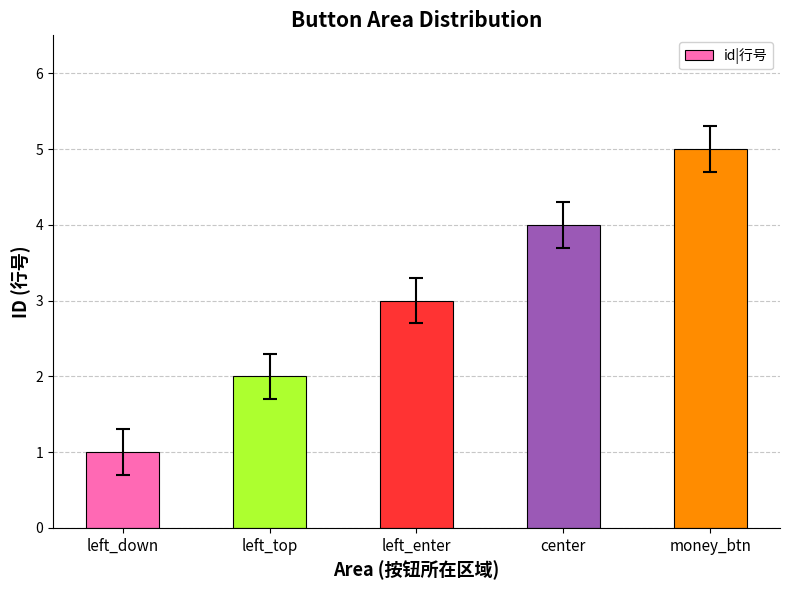

Approximately how many times larger is the value at money_btn compared to left_down?

5.0